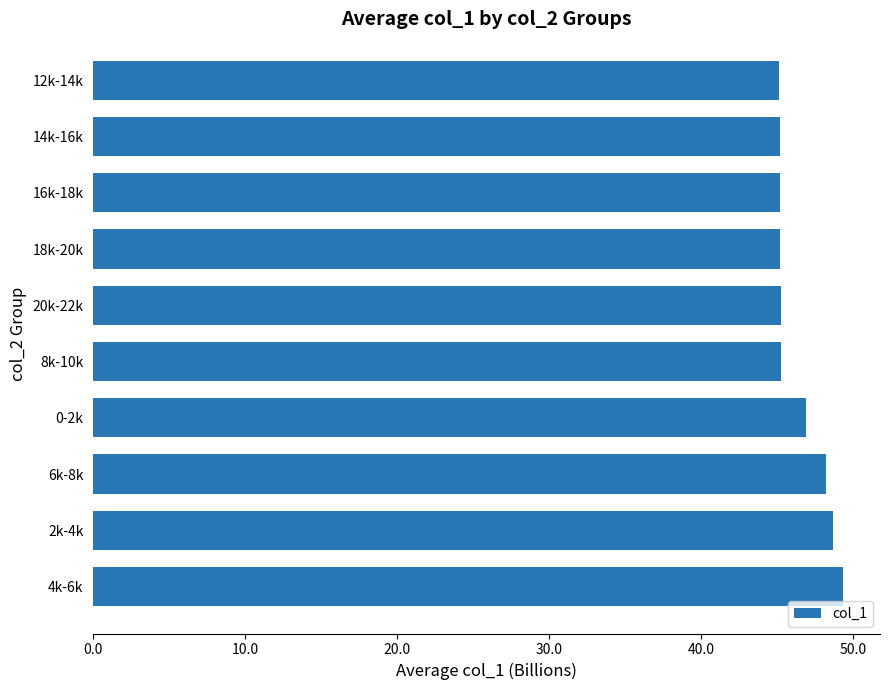

What is the difference between the maximum and second lowest values?

4.1